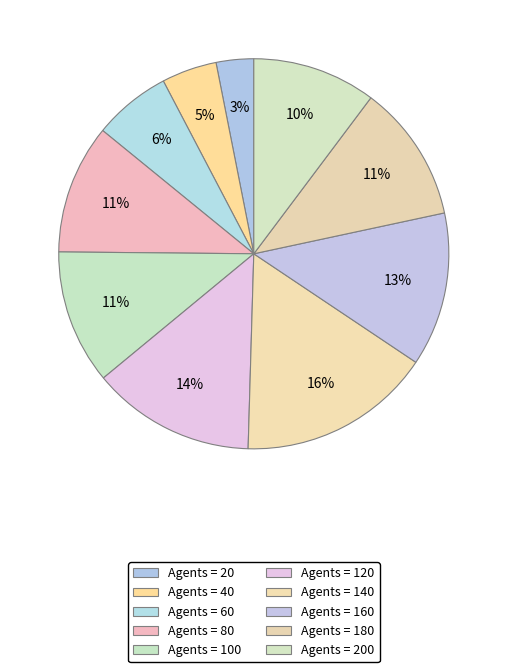

Count the number of slices in the pie.

10